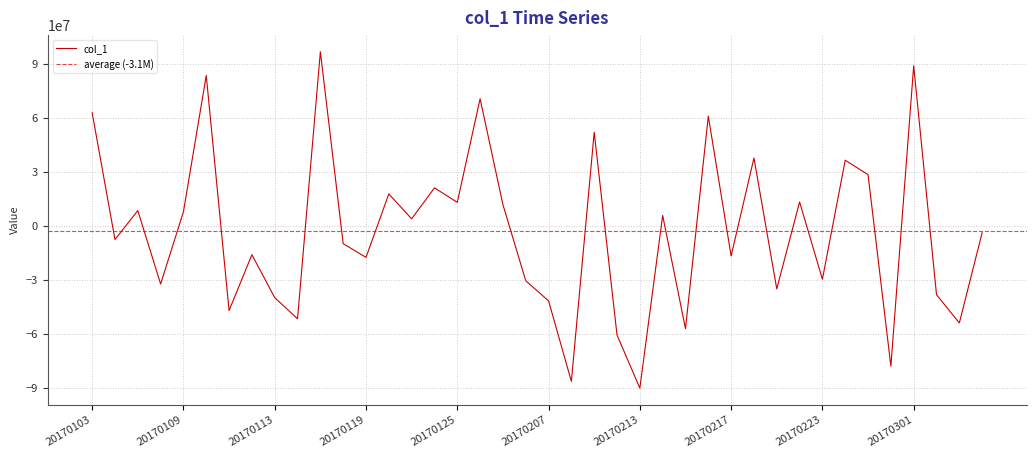

Which has a higher value, 20170301 or 20170112?

20170301